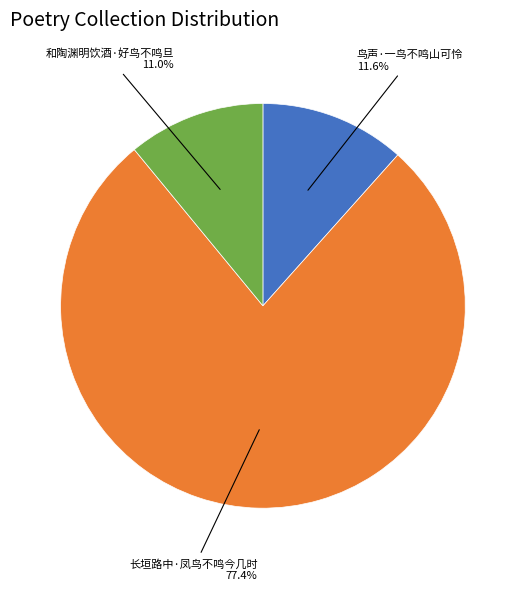

Does any single category account for the majority?

Yes